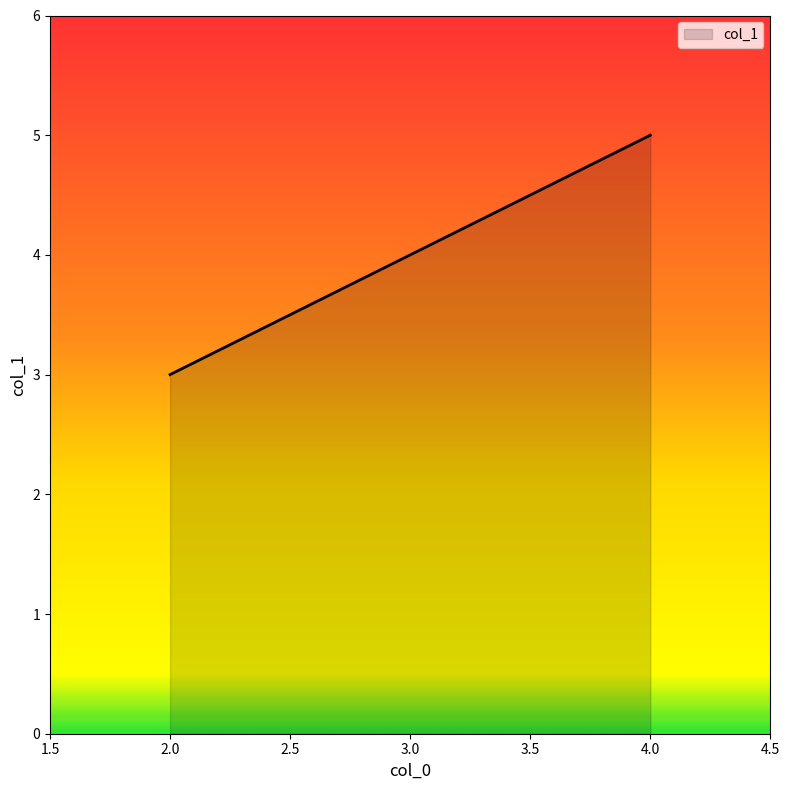

Count the number of data series in this chart.

1